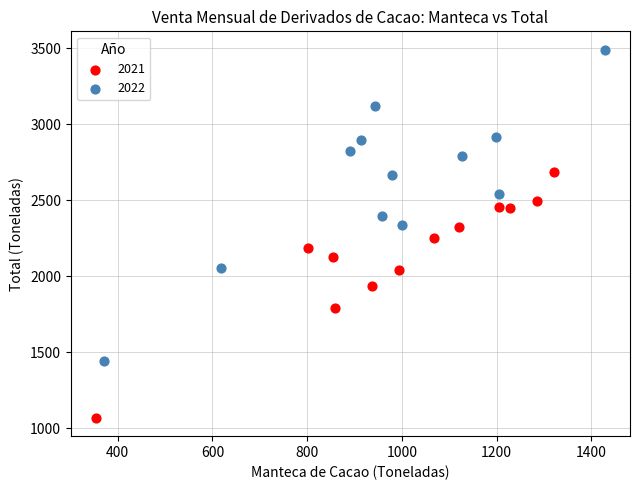

Which series has the largest Y range (max minus min)?

2022